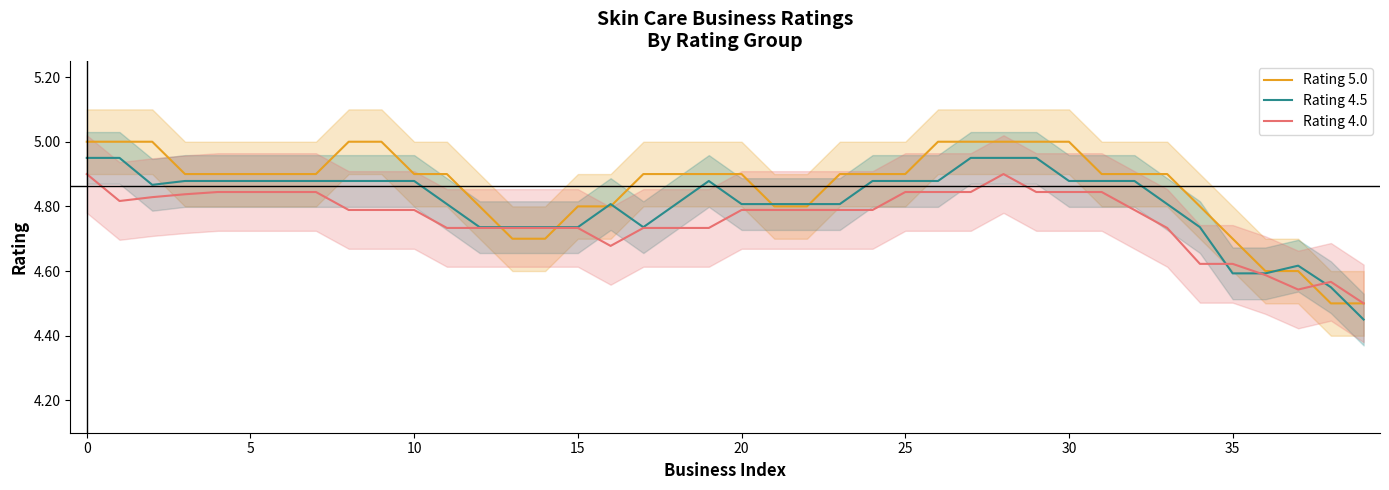

List the series in order of their peak value, highest first.

Rating 5.0, Rating 4.5, Rating 4.0